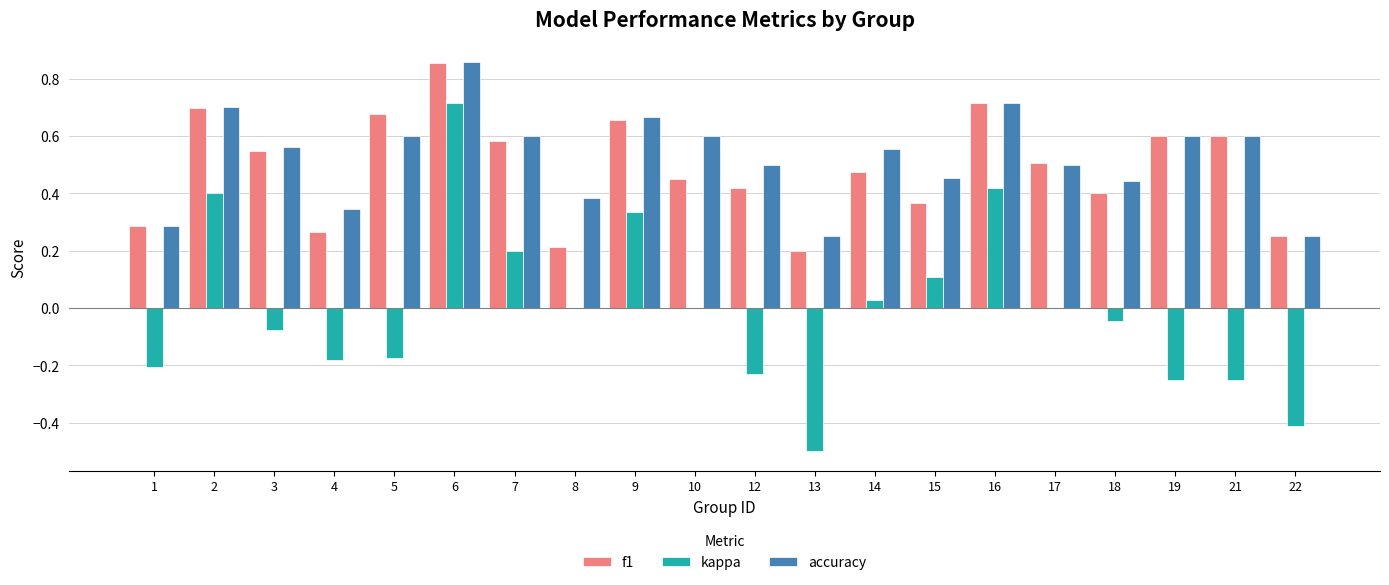

What is the sum of all accuracy values?

10.5